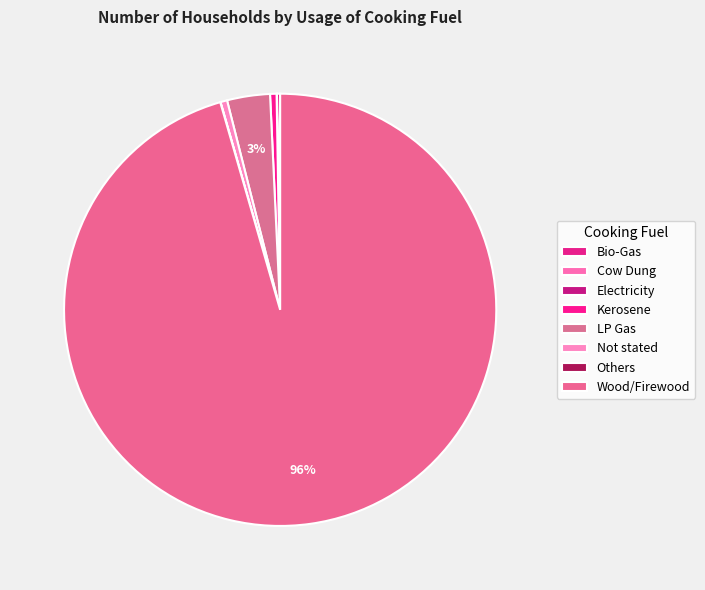

What is the change in value from LP Gas to Wood/Firewood?

+24438